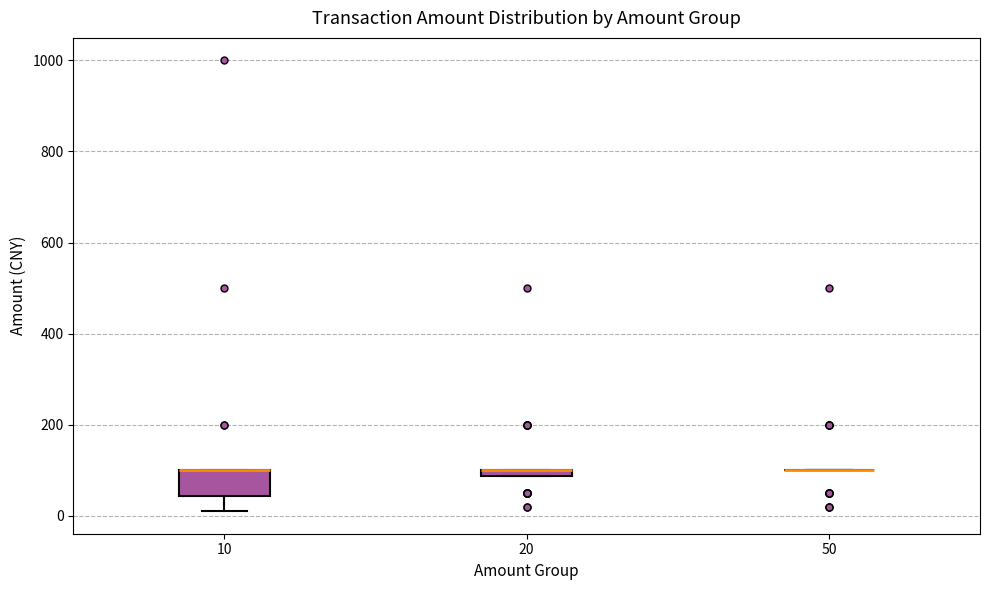

Which box is the tallest, from its lower edge to its upper edge?

10